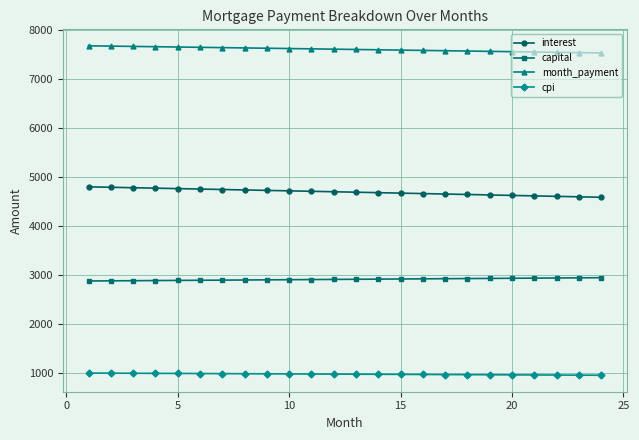

What is the value of the cpi point at the 18th from the left?

965.5